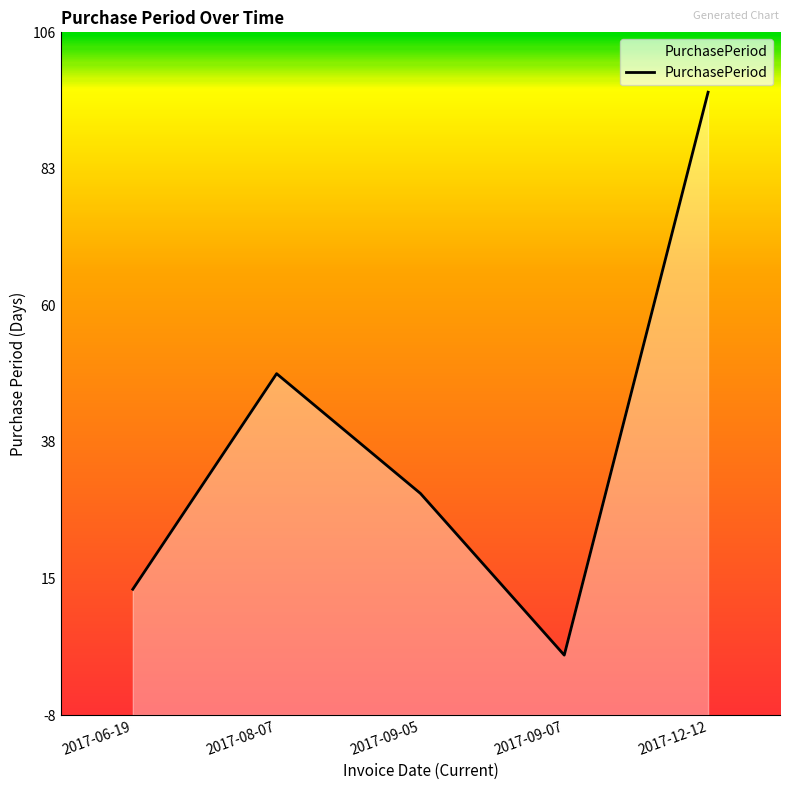

Rank the categories by value from lowest to highest.

2017-09-07, 2017-06-19, 2017-09-05, 2017-08-07, 2017-12-12